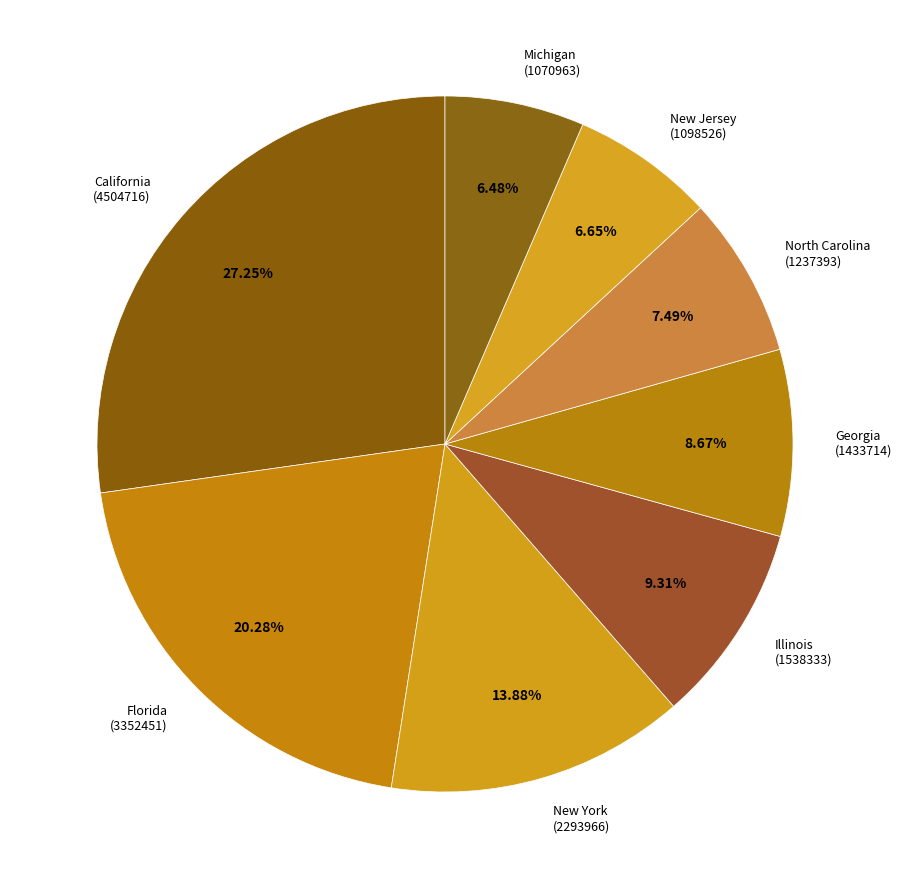

Do Michigan (1070963) and California (4504716) together represent more than half of the pie?

No